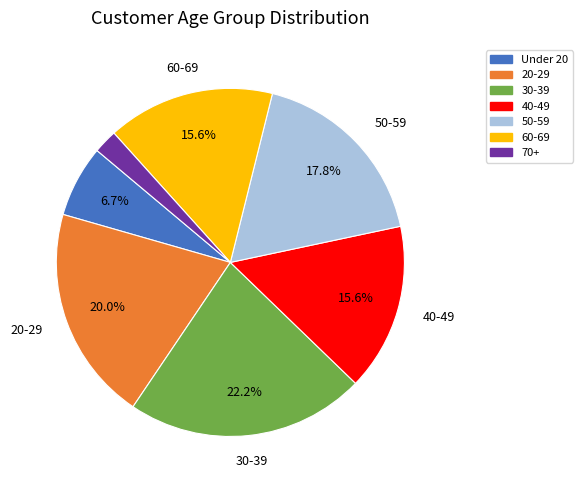

What portion of the pie excludes 20-29?

80.0%